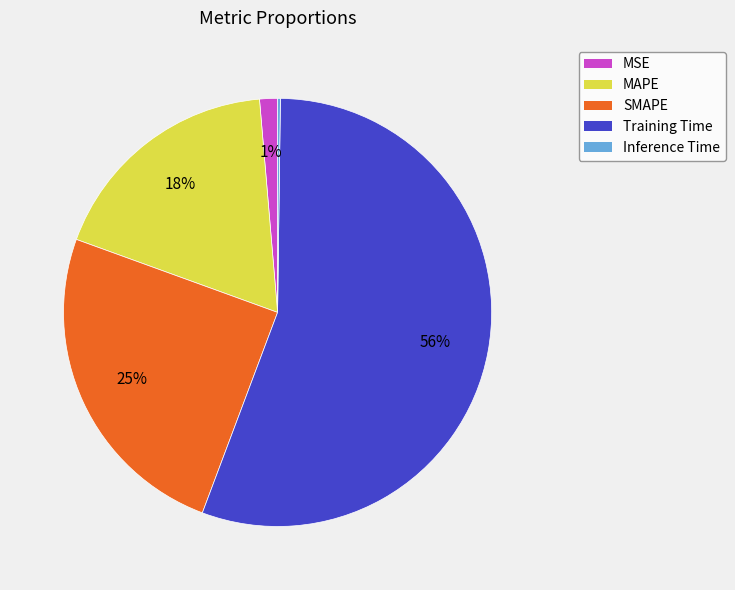

Is the sum of MSE and MAPE greater than half?

No